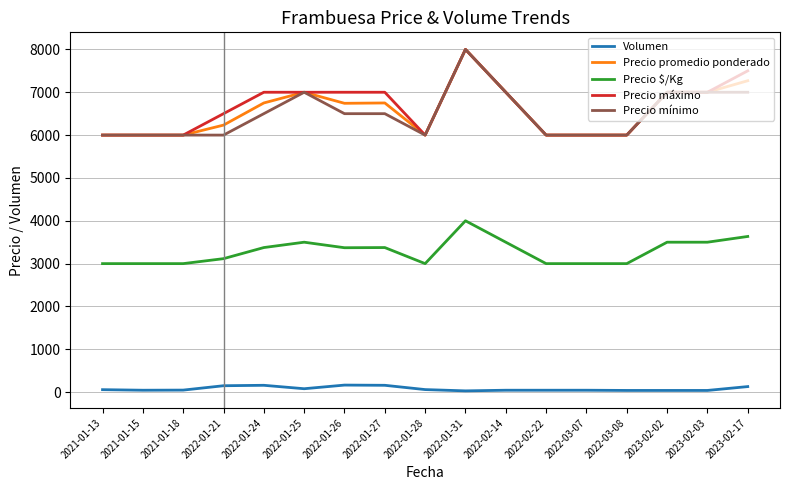

Is the value of Precio promedio ponderado at 2022-01-31 greater than the value of Volumen at 2022-01-25?

Yes